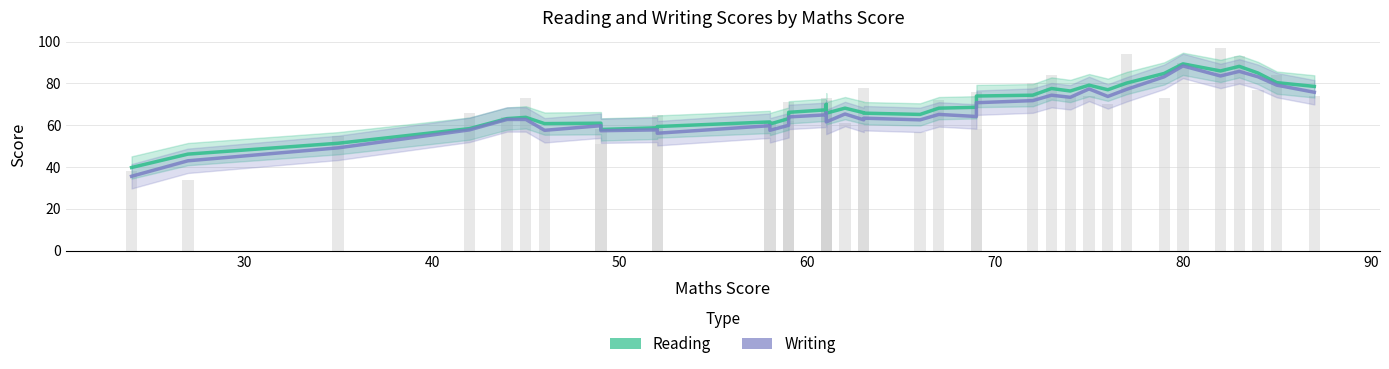

What is the difference between the highest and lowest values at 30?

3.2